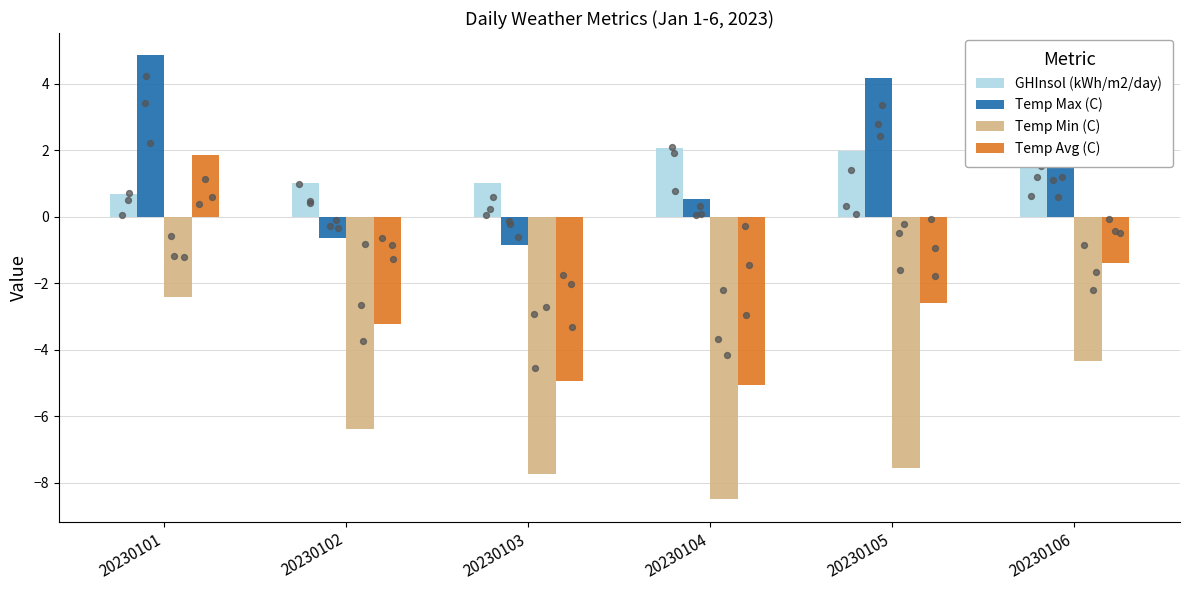

What are all the series names shown in the legend?

GHInsol (kWh/m2/day), Temp Max (C), Temp Min (C), Temp Avg (C)